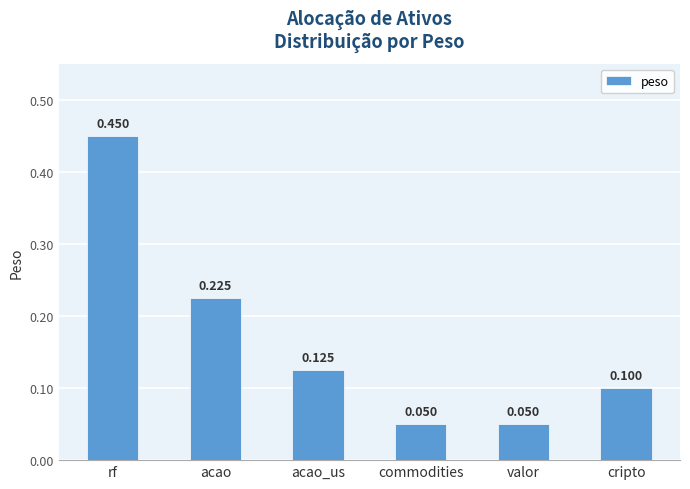

What is the smallest value displayed?

0.1